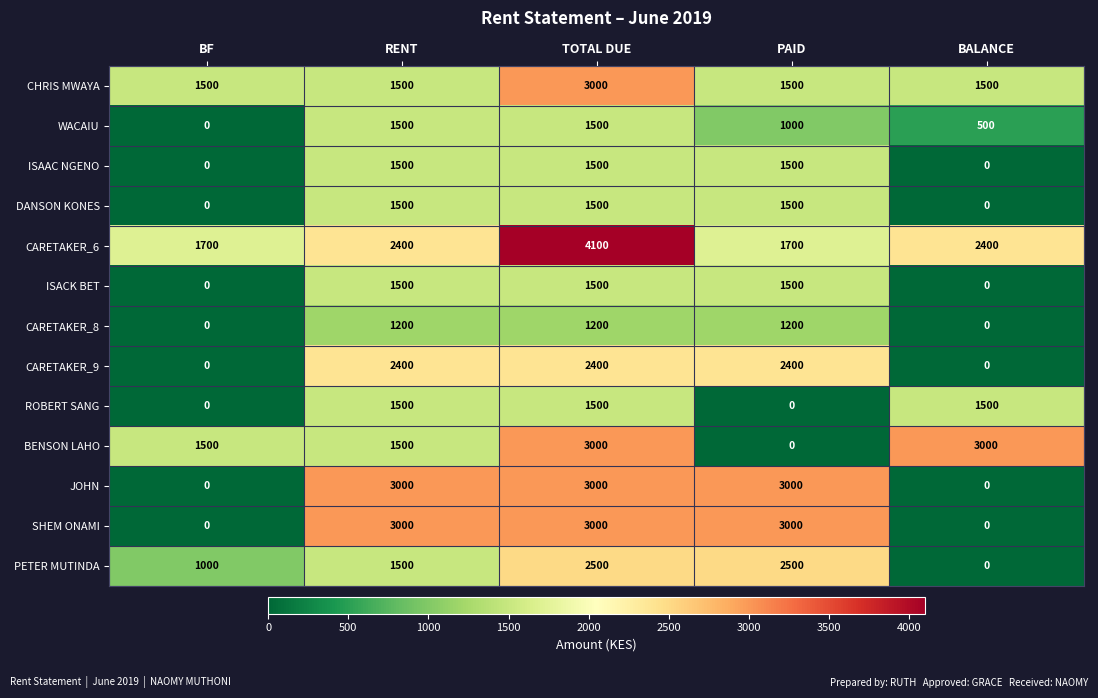

Is the value of CARETAKER_9 at BF greater than the value of JOHN at PAID?

No